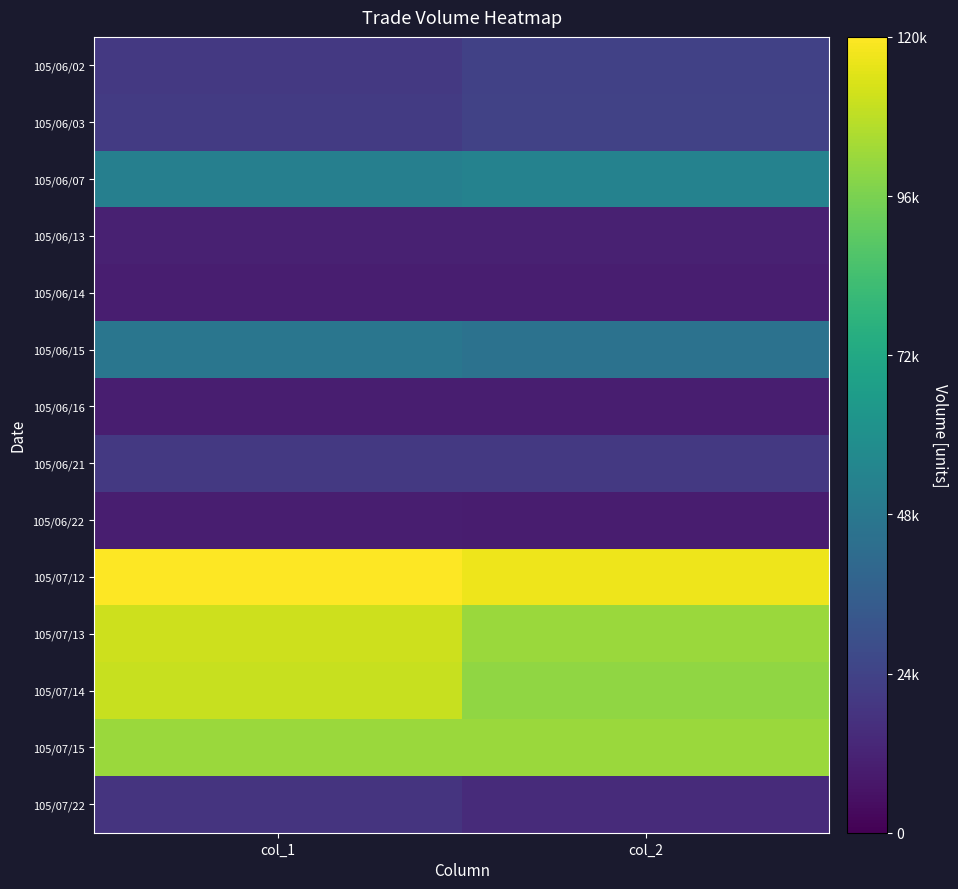

Reading left to right, list all the values displayed in this chart.

105/06/02: col_1=20000	col_2=23100
105/06/03: col_1=21000	col_2=23460
105/06/07: col_1=52000	col_2=53330
105/06/13: col_1=11000	col_2=10870
105/06/14: col_1=10000	col_2=10100
105/06/15: col_1=47000	col_2=45120
105/06/16: col_1=10000	col_2=10000
105/06/21: col_1=20000	col_2=19900
105/06/22: col_1=10000	col_2=9500
105/07/12: col_1=120000	col_2=117100
105/07/13: col_1=111000	col_2=102010
105/07/14: col_1=110000	col_2=100200
105/07/15: col_1=102000	col_2=102070
105/07/22: col_1=18000	col_2=14650